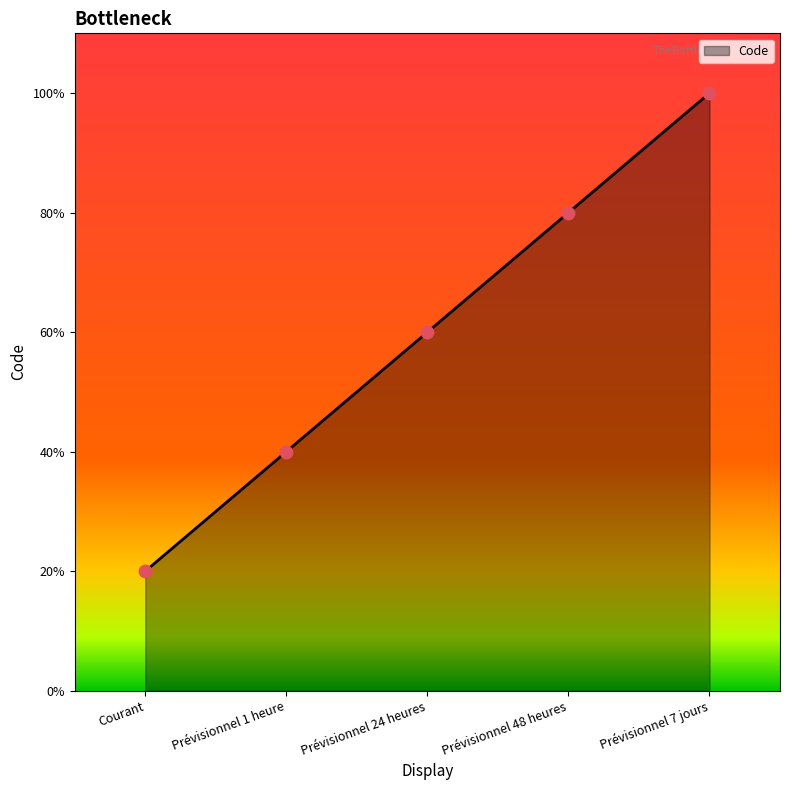

Approximately how many times larger is the value at Prévisionnel 48 heures compared to Prévisionnel 7 jours?

0.8